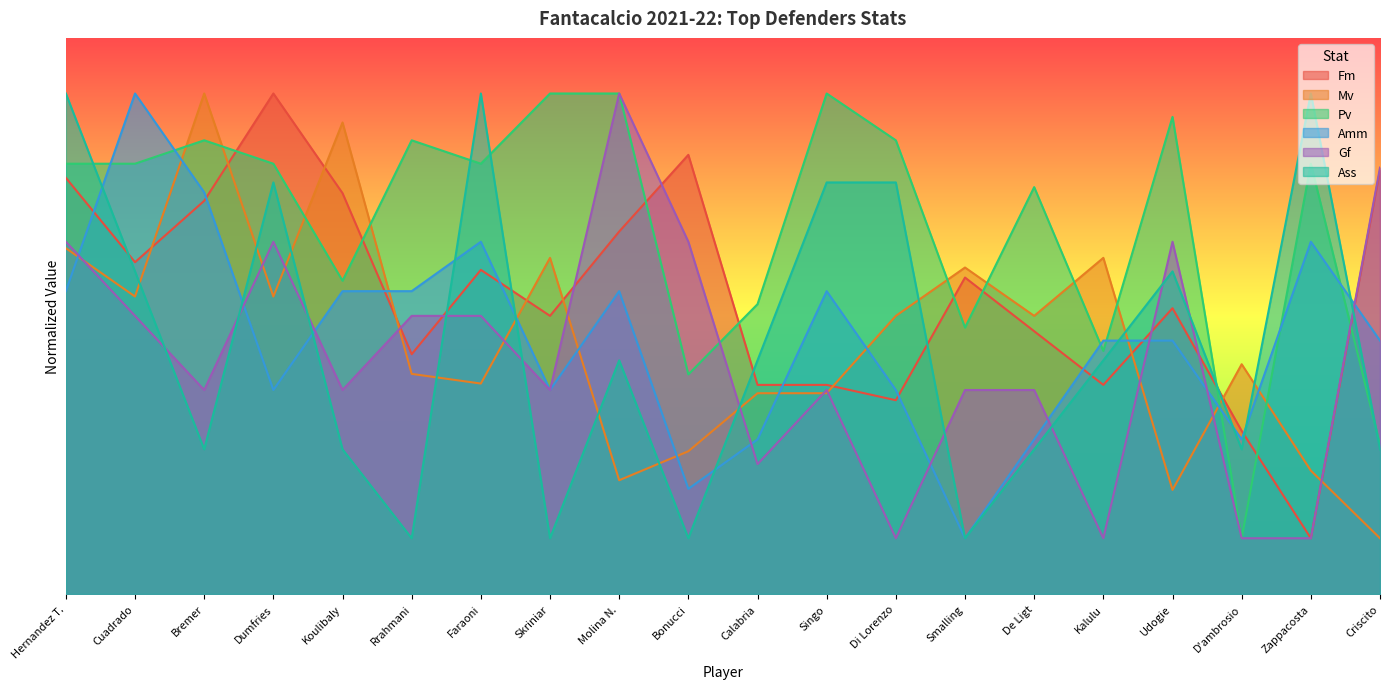

What is the sum of all Fm values?

108.1